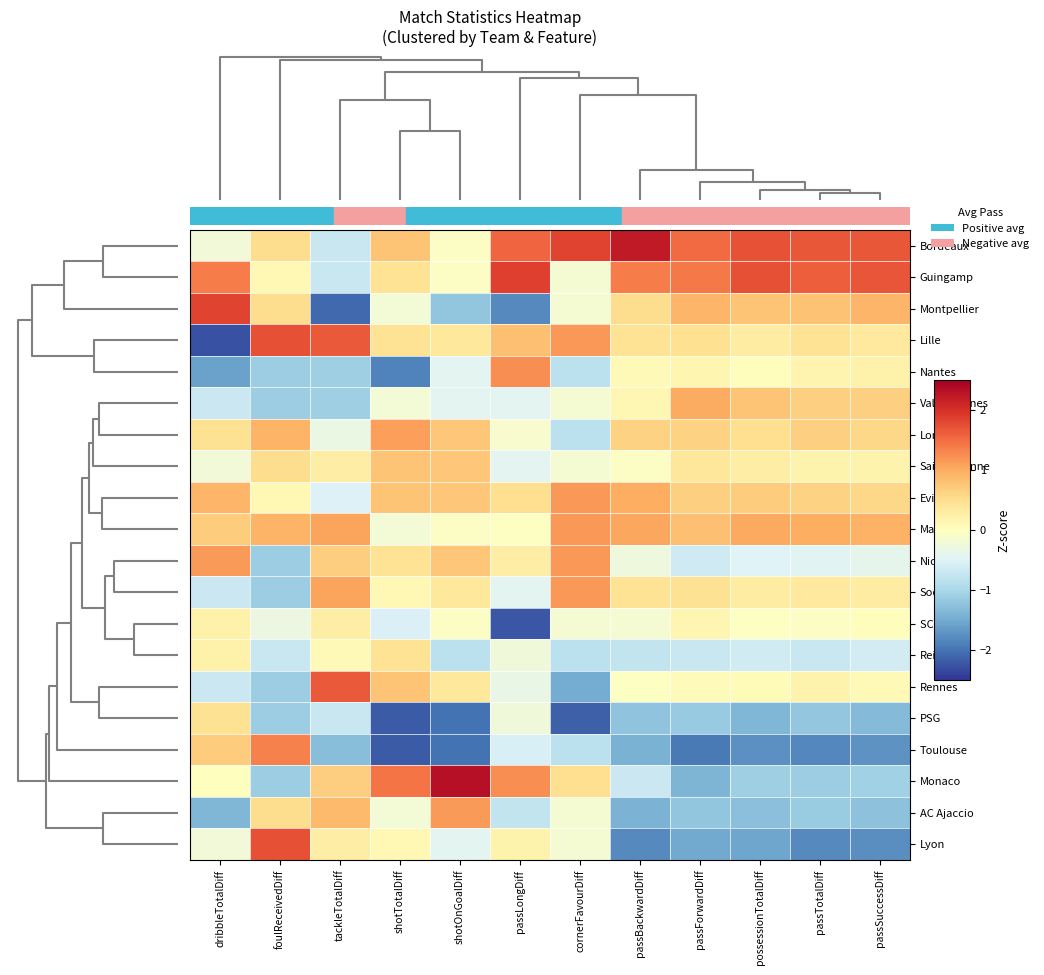

At how many categories does at least one series exceed 0?

12